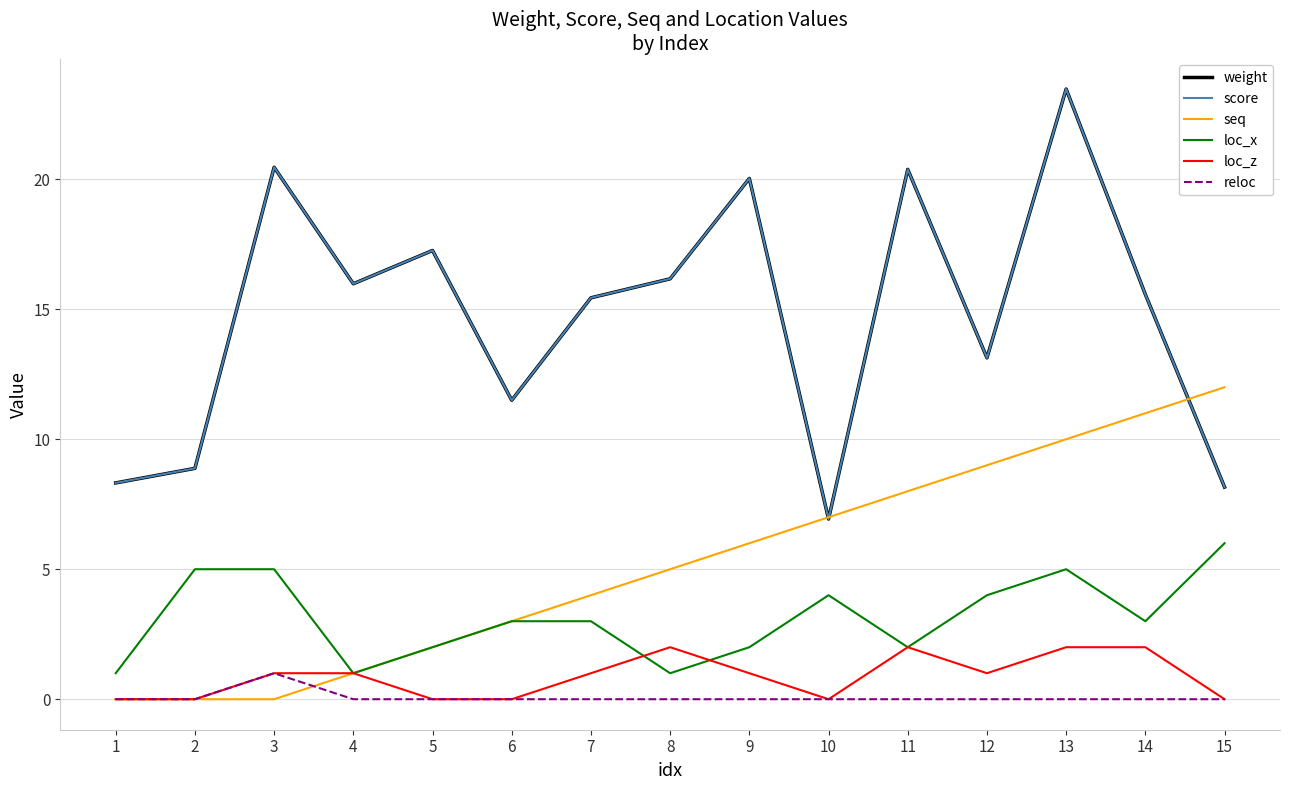

Where does the seq series first go above 5?

9